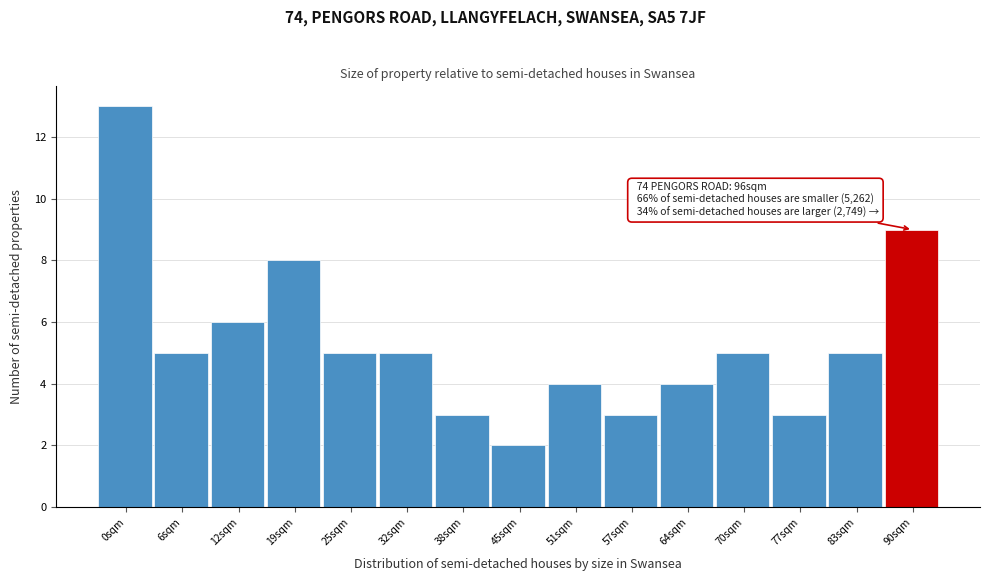

Reading left to right, transcribe all the data shown in this chart.

13	5	6	8	5	5	3	2	4	3	4	5	3	5	9